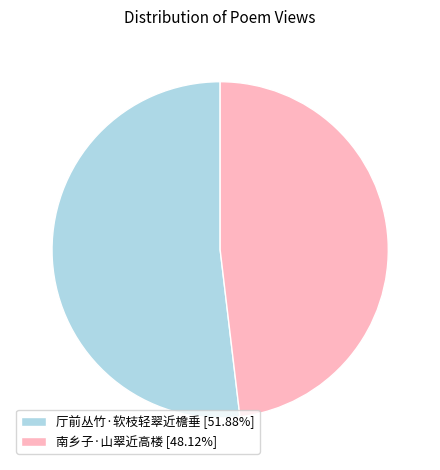

How many segments does this pie chart have?

2